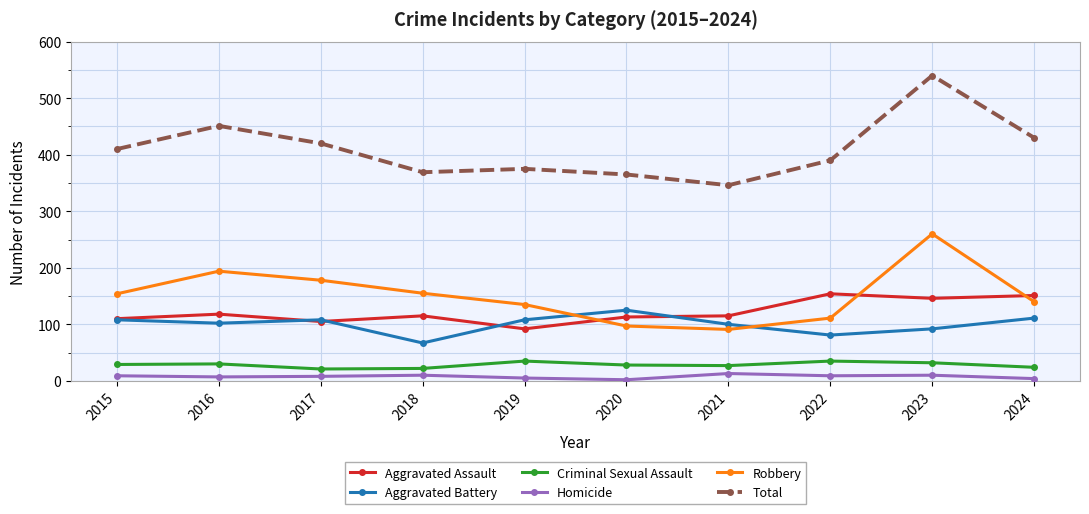

How many data points does each series have?

10